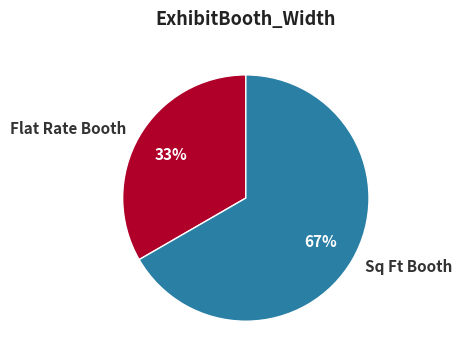

Approximately how many times larger is the value at Flat Rate Booth compared to Sq Ft Booth?

0.5